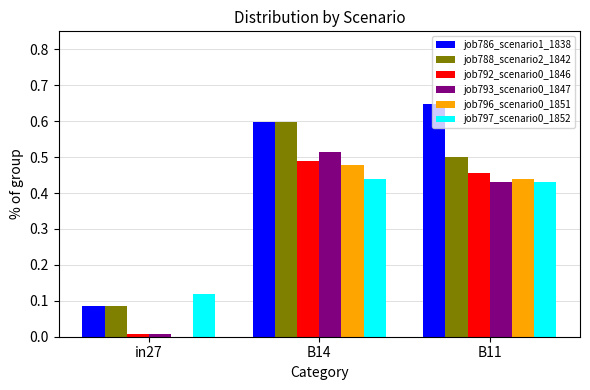

Which series has the largest total across all categories?

job786_scenario1_1838